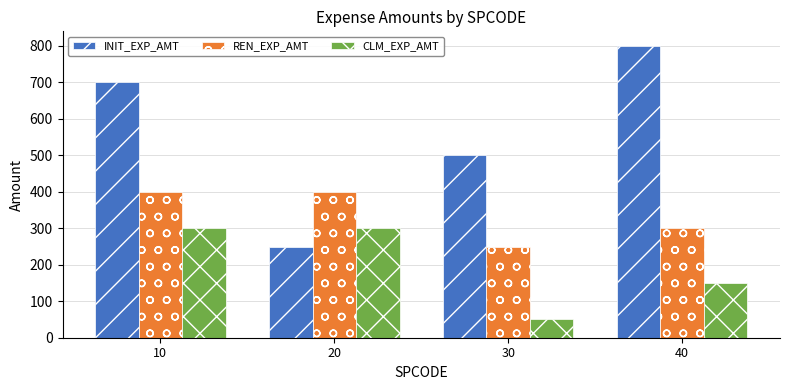

How many bars are there in each group?

3